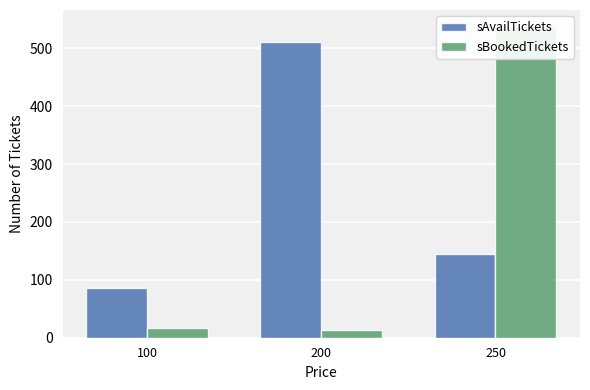

Is the value of sBookedTickets at 100 greater than the value of sAvailTickets at 100?

No